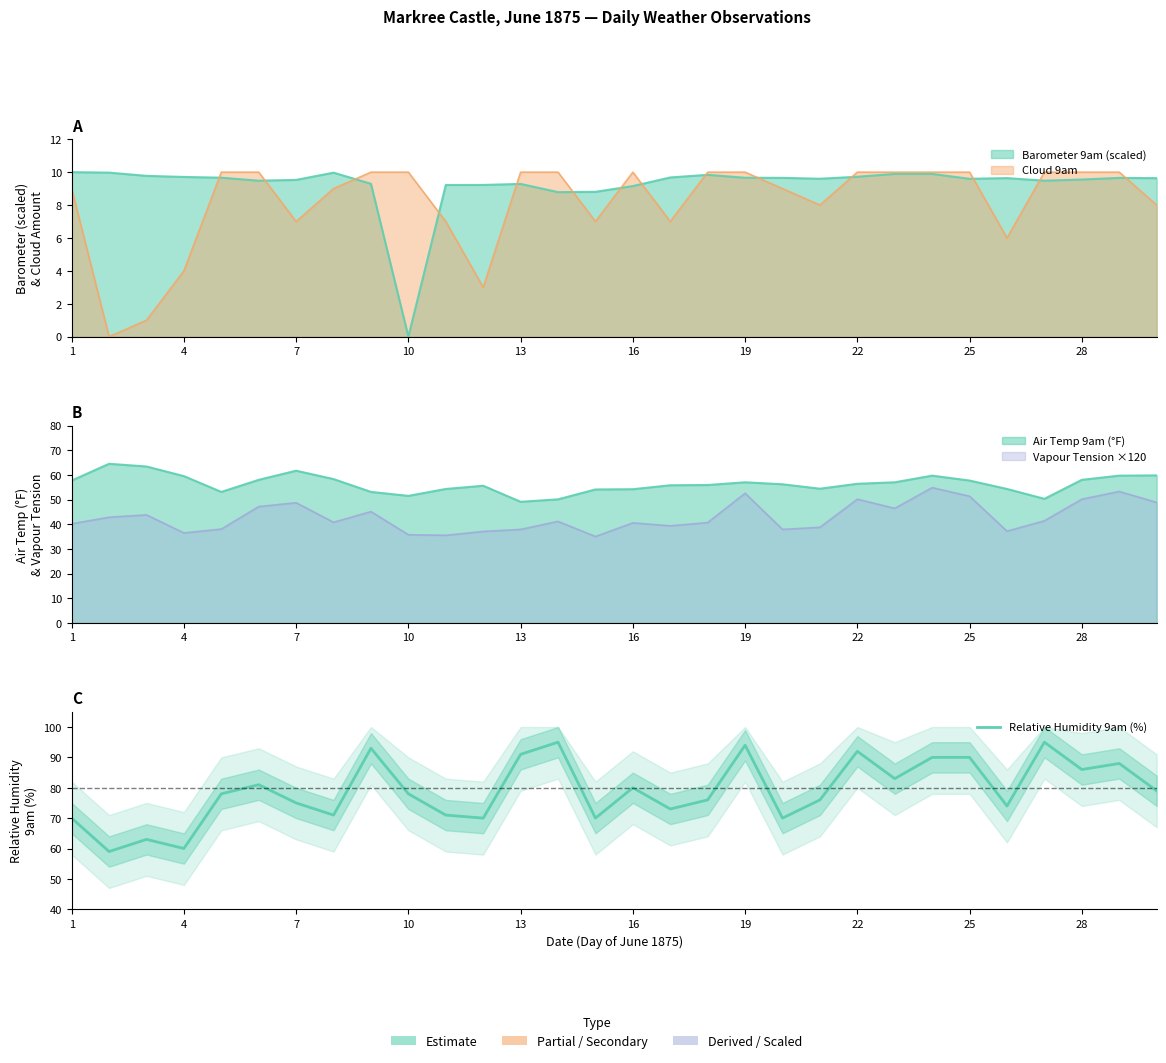

How many points are higher than both their immediate neighbors (excluding endpoints)?

9